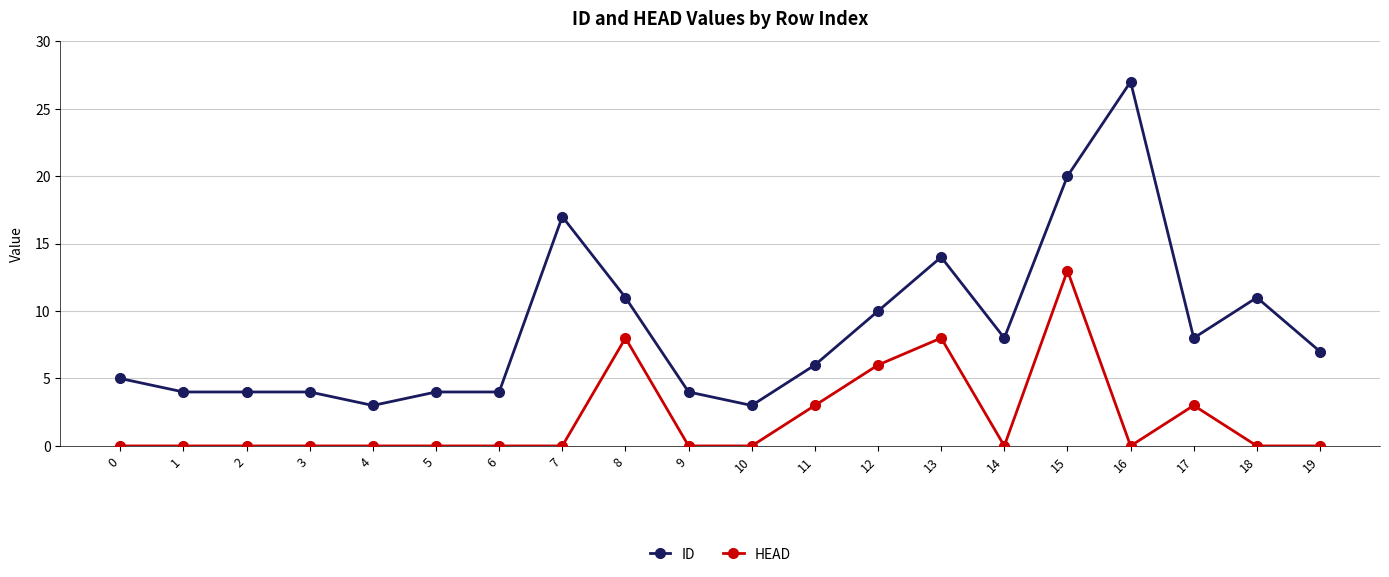

What is the highest value of the HEAD series?

13